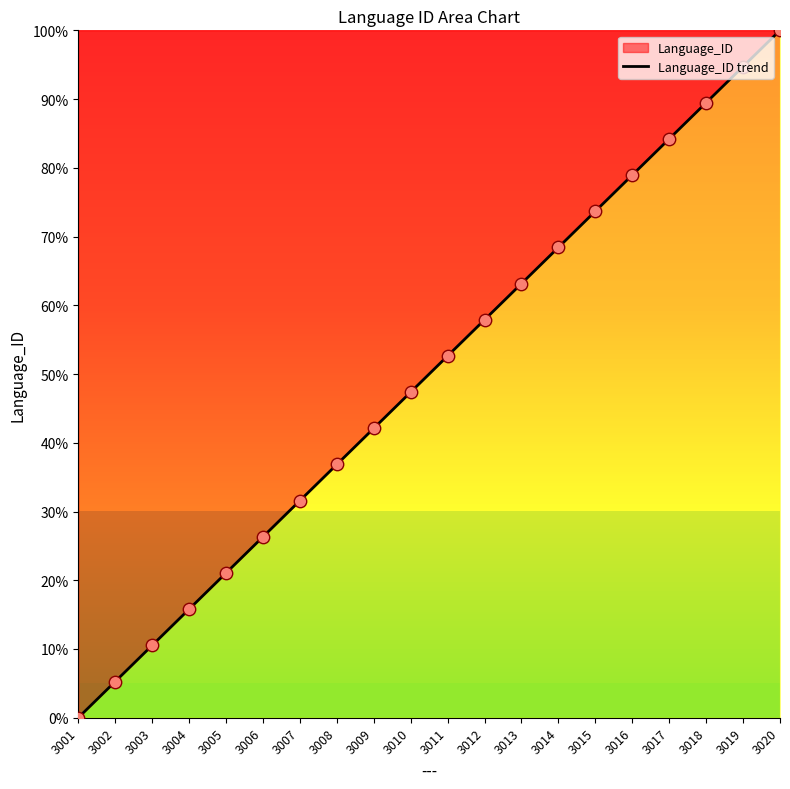

Between 3012 and 3006, which is larger?

3012